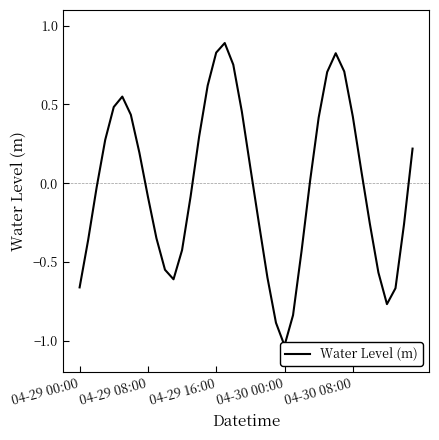

Read the value at 18.

0.8